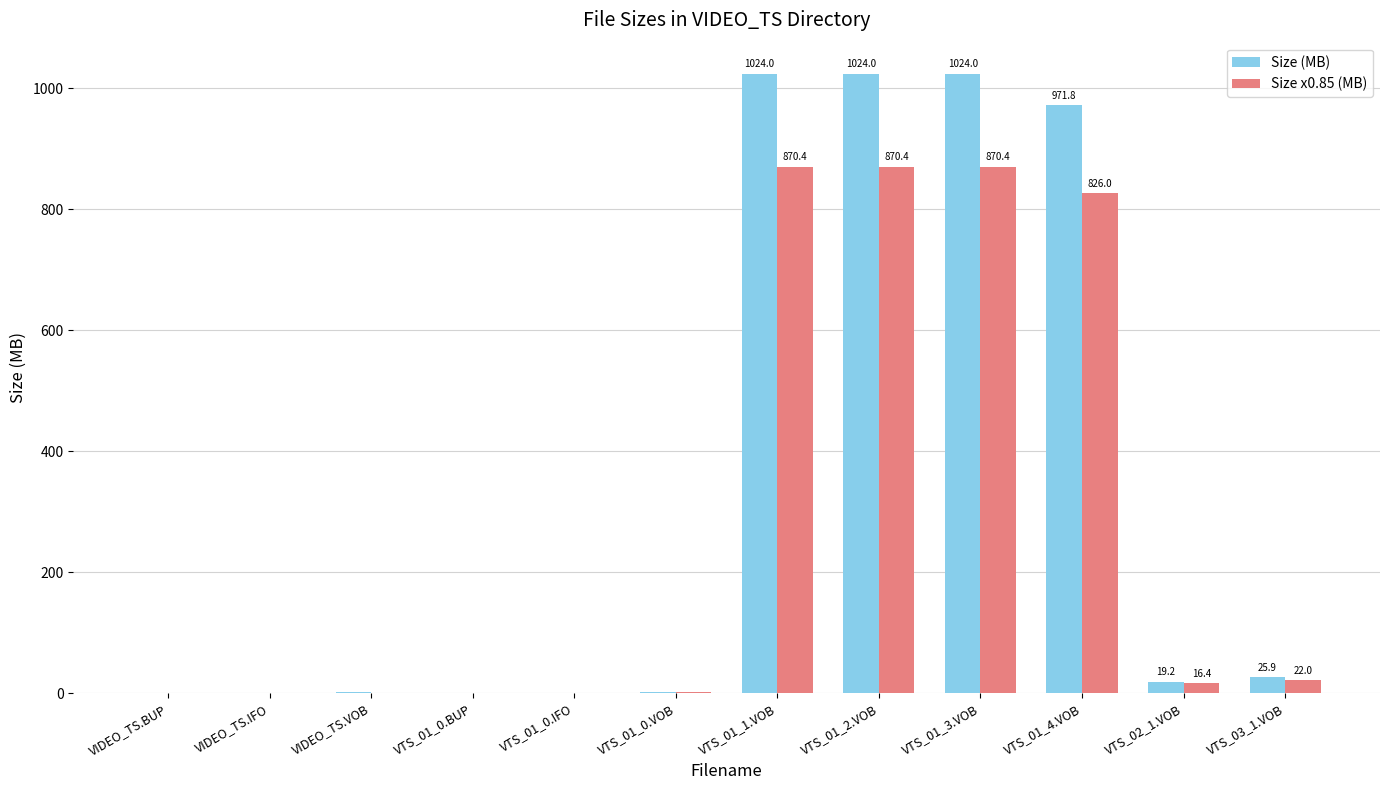

What is the greatest value displayed?

1024.0